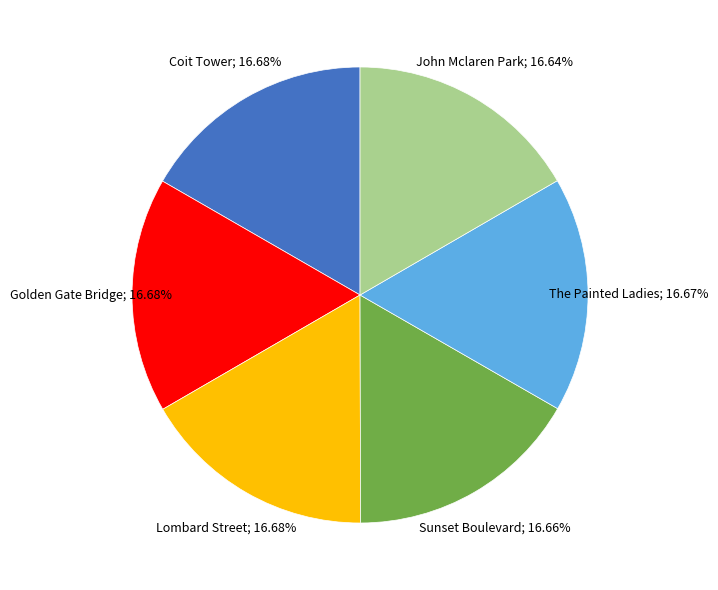

Is there a majority slice in this chart?

No